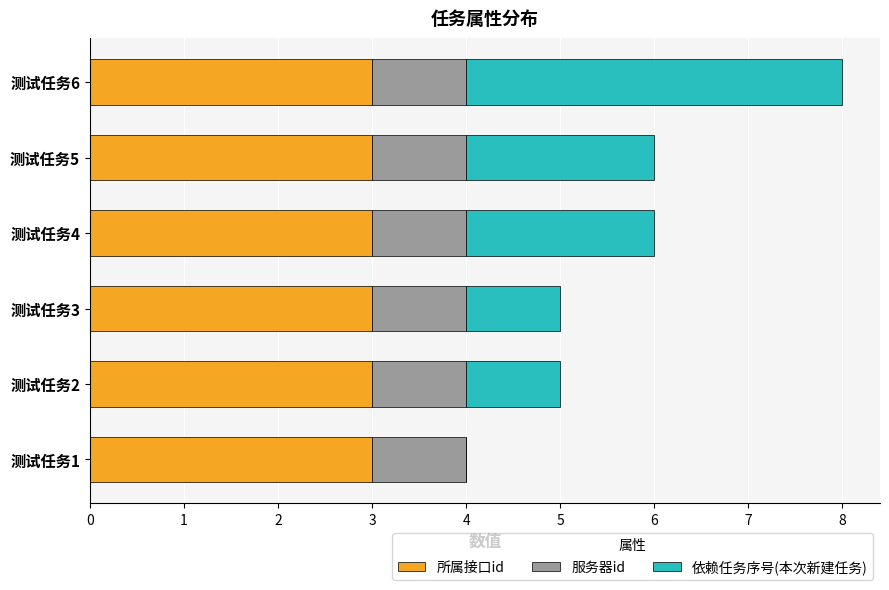

The 所属接口id series shows 3 at 测试任务3. True or false?

True